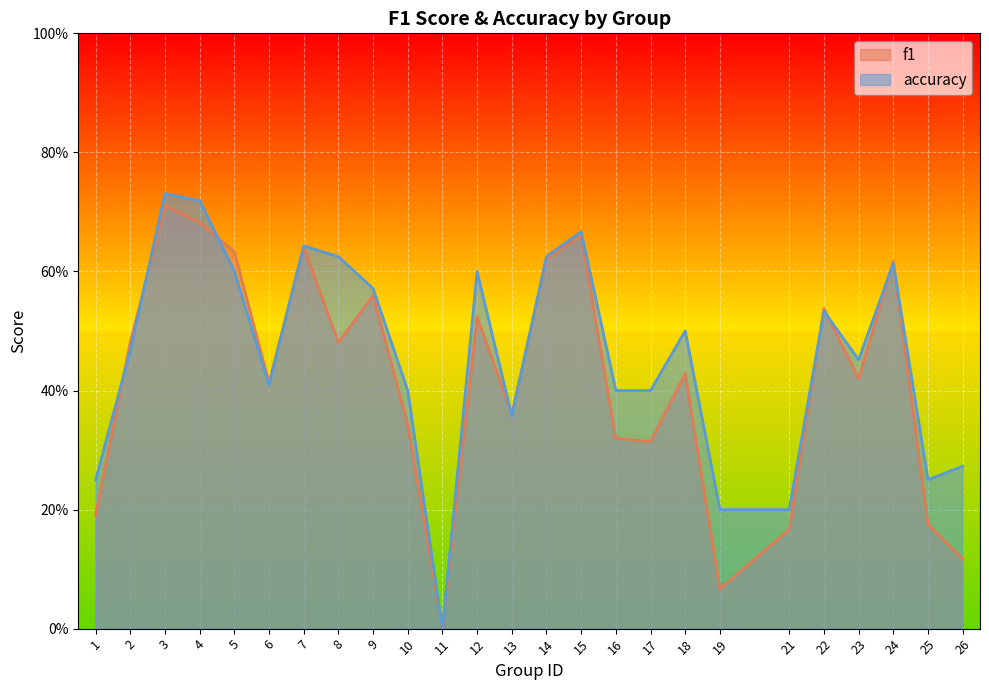

True or false: accuracy has more than 0 points higher than both neighbors.

True